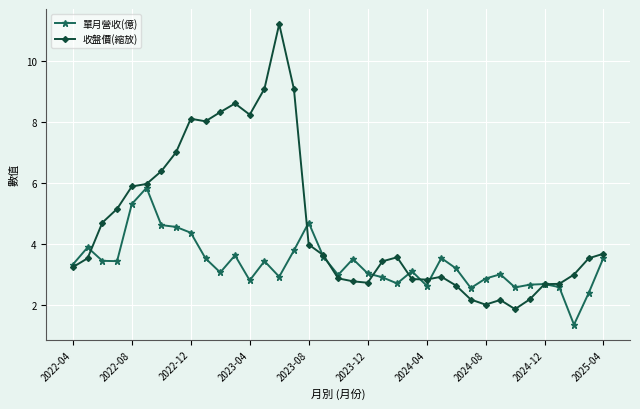

What is the value of the 收盤價(縮放) point at the 15th from the left?

11.2